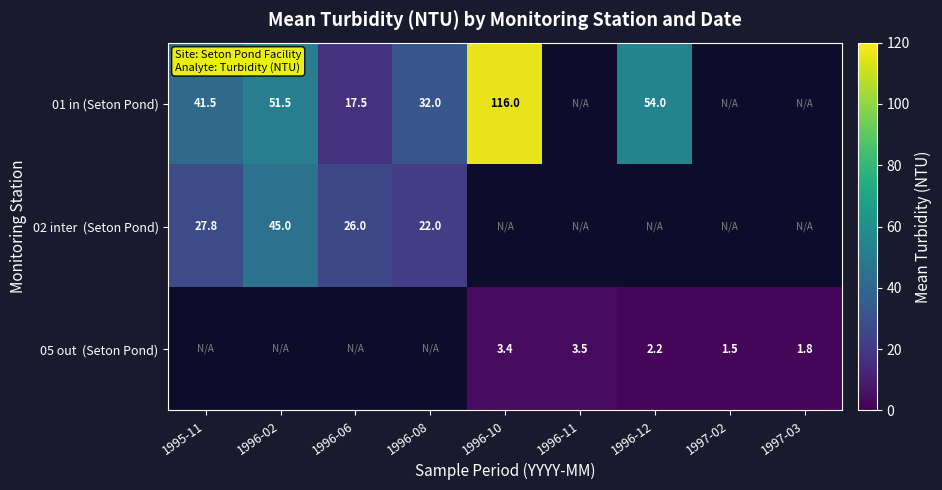

Which series changed the most between 1996-11 and 1997-03?

05 out (Seton Pond)